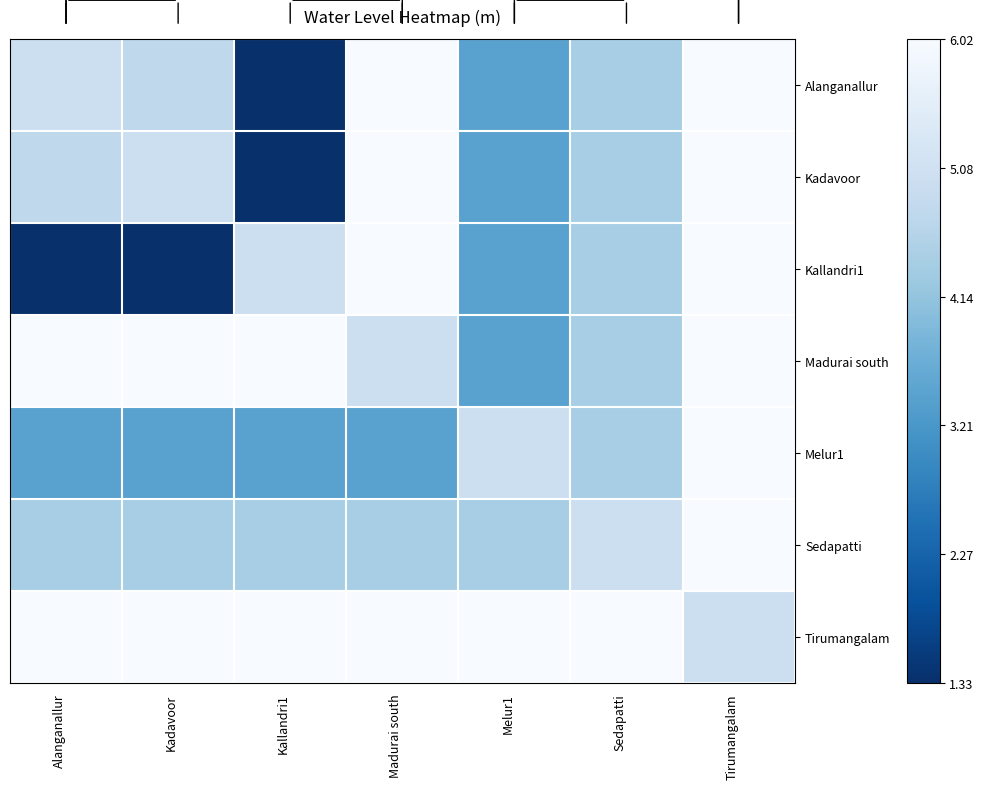

Which series has the largest total across all categories?

Tirumangalam